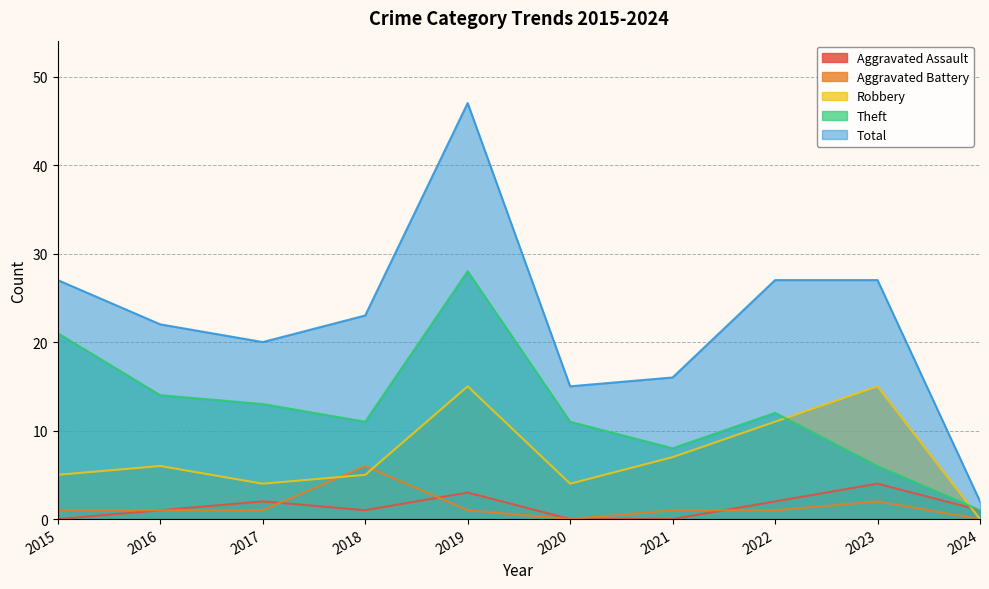

At which label does Aggravated Assault first exceed 1?

2017